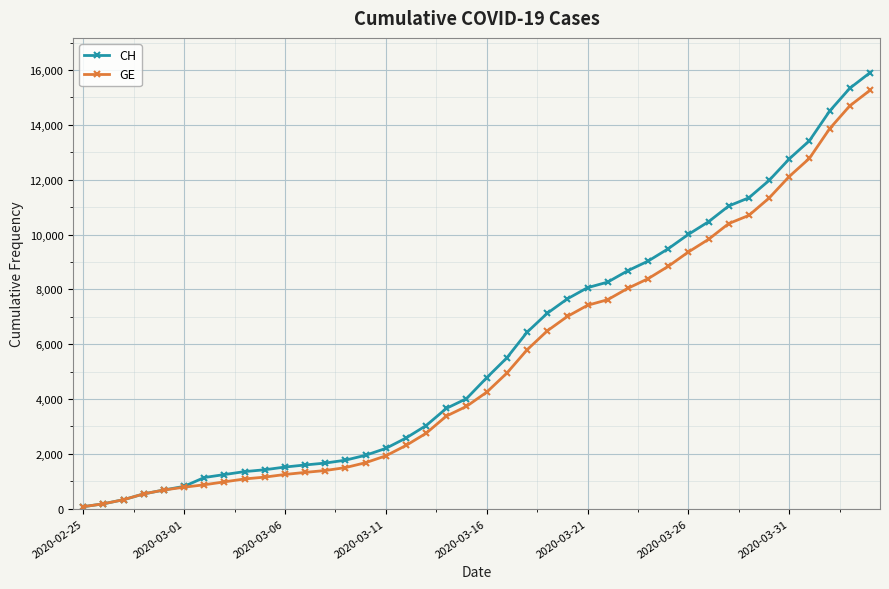

Where does the GE series first go above 4248?

21